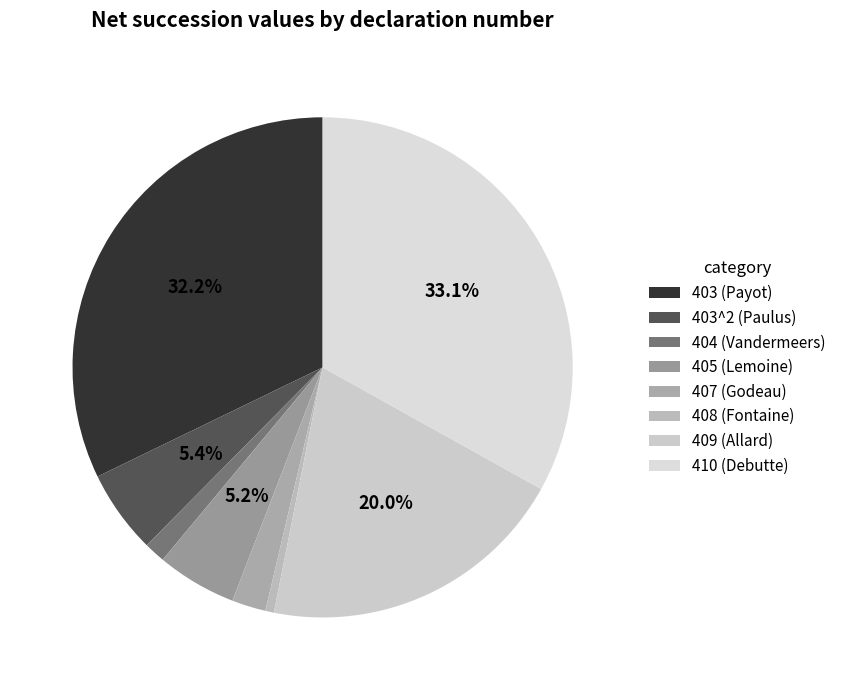

Is there a majority slice in this chart?

No